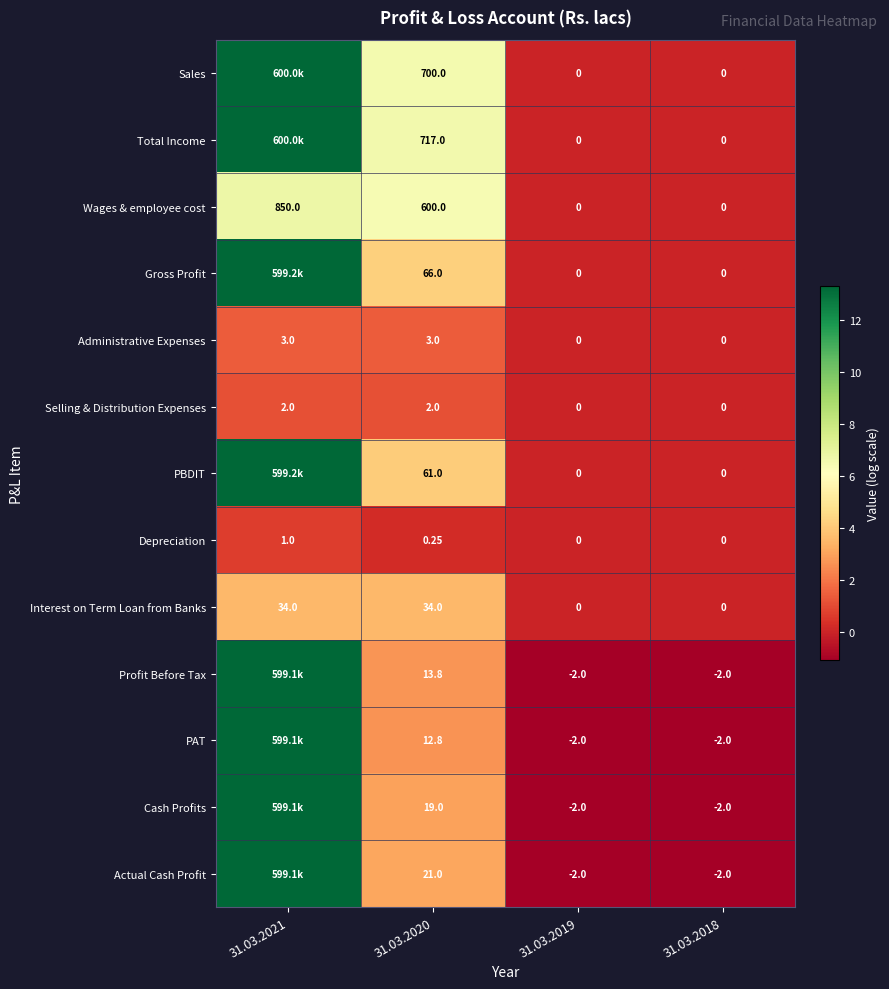

Rank the series at 31.03.2020 from highest to lowest value.

Total Income, Sales, Wages & employee cost, Gross Profit, PBDIT, Interest on Term Loan from Banks, Actual Cash Profit, Cash Profits, Profit Before Tax, PAT, Administrative Expenses, Selling & Distribution Expenses, Depreciation